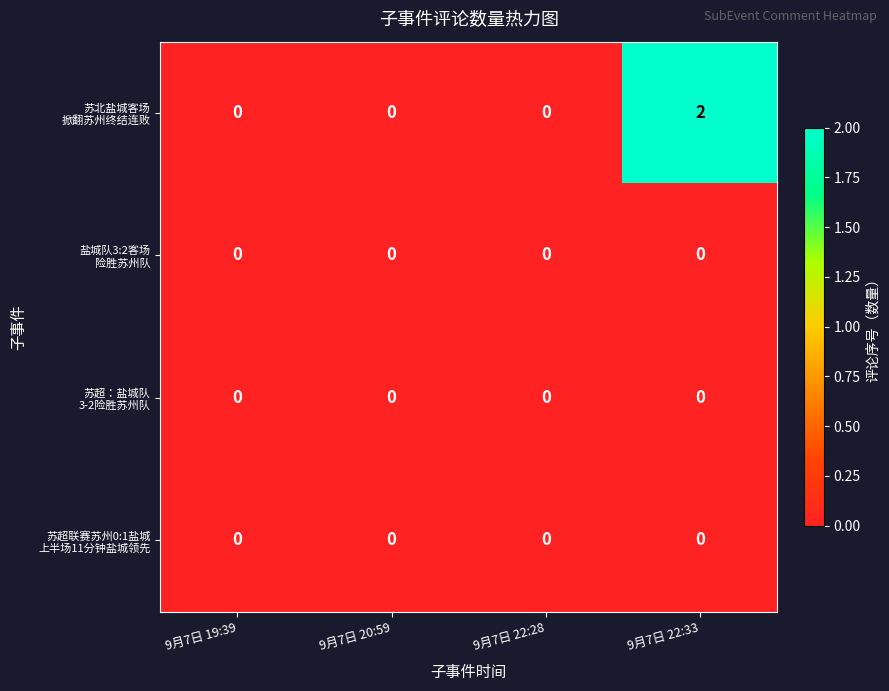

Which category has the highest value across all series?

9月7日 22:33